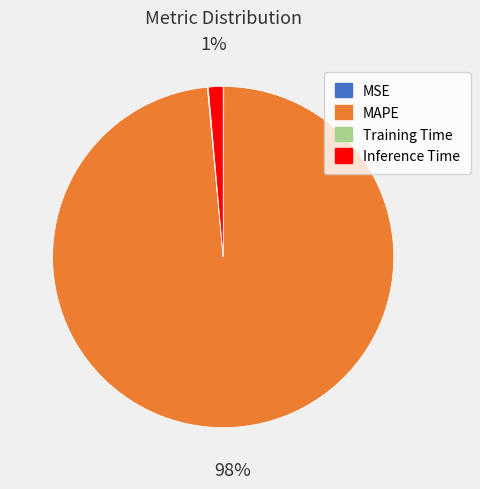

To the nearest percent, what percentage of the pie is Inference Time?

1%